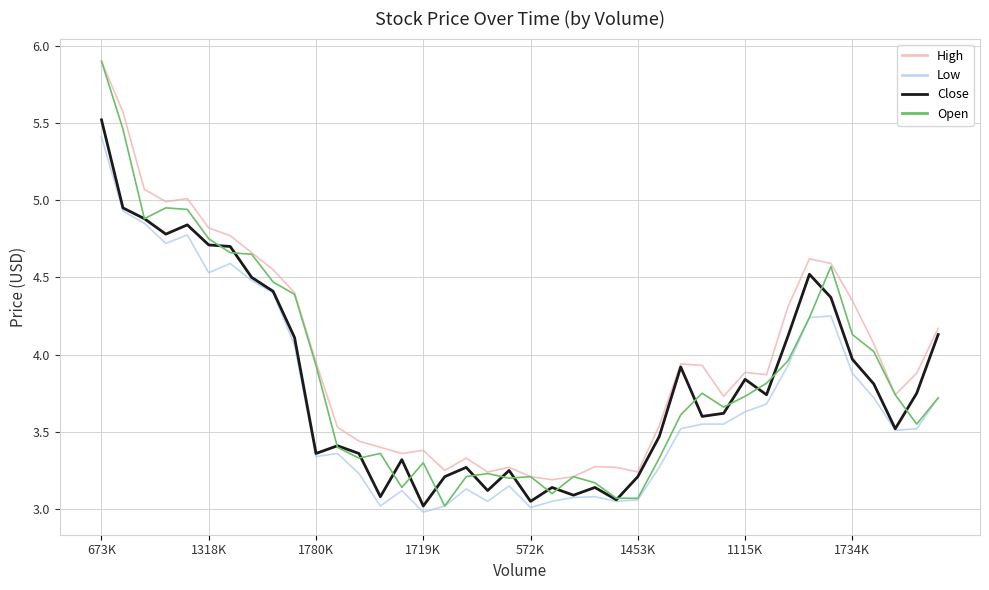

How many lines are shown in the chart?

4